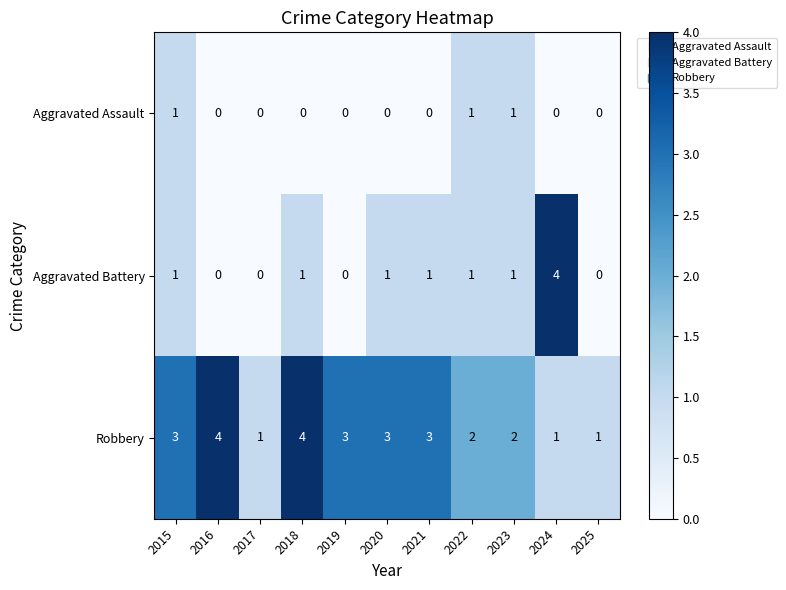

Count the number of data series in this chart.

3